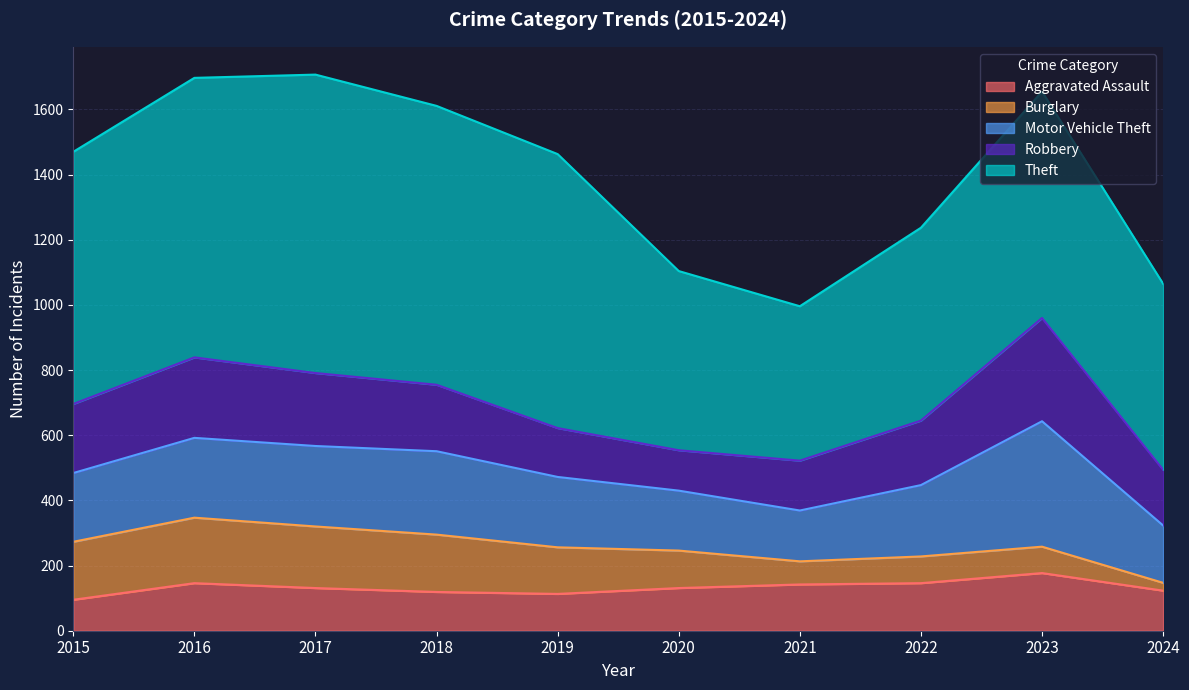

At 2021, list the series in order from smallest to largest.

Burglary, Aggravated Assault, Robbery, Motor Vehicle Theft, Theft